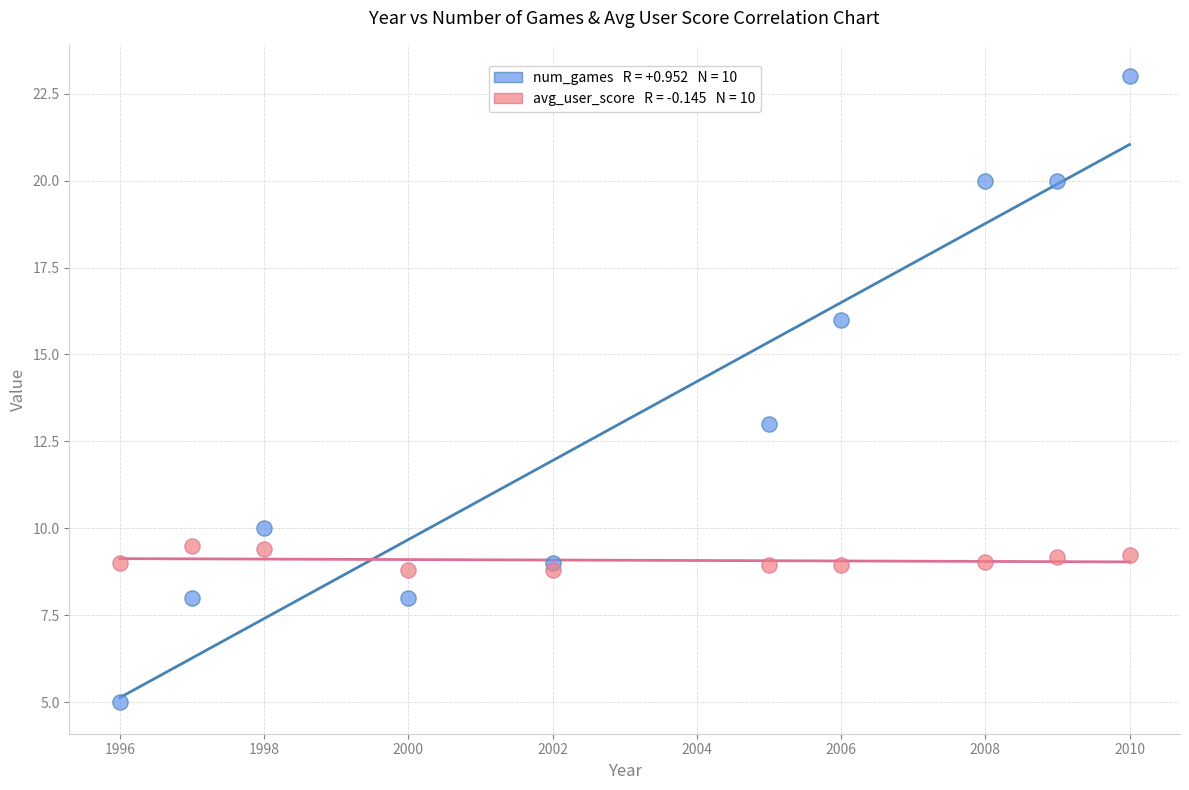

Across all series, what Y value is closest to 14?

13.0